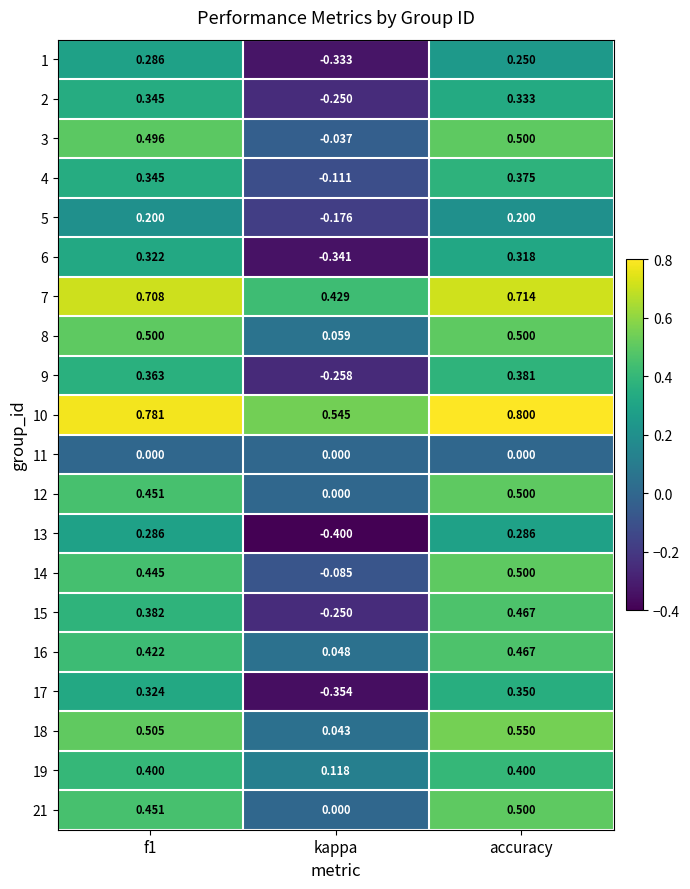

Which category has the highest value across all series?

accuracy